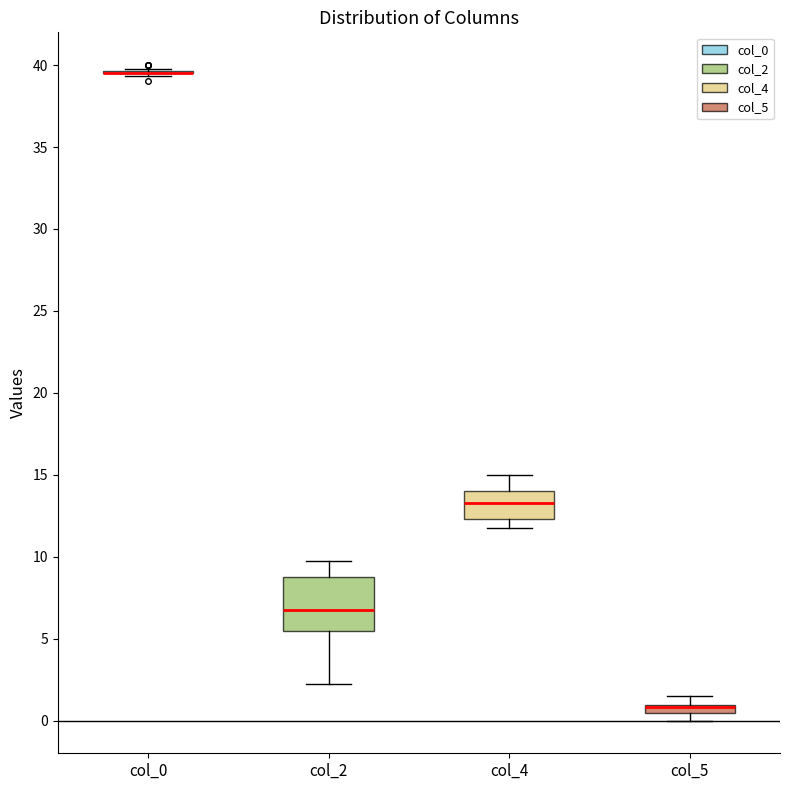

Where does the median line of the box for col_4 sit on the y-axis? The values are not printed on the chart, so give them approximately, as read against the axis.

13.5